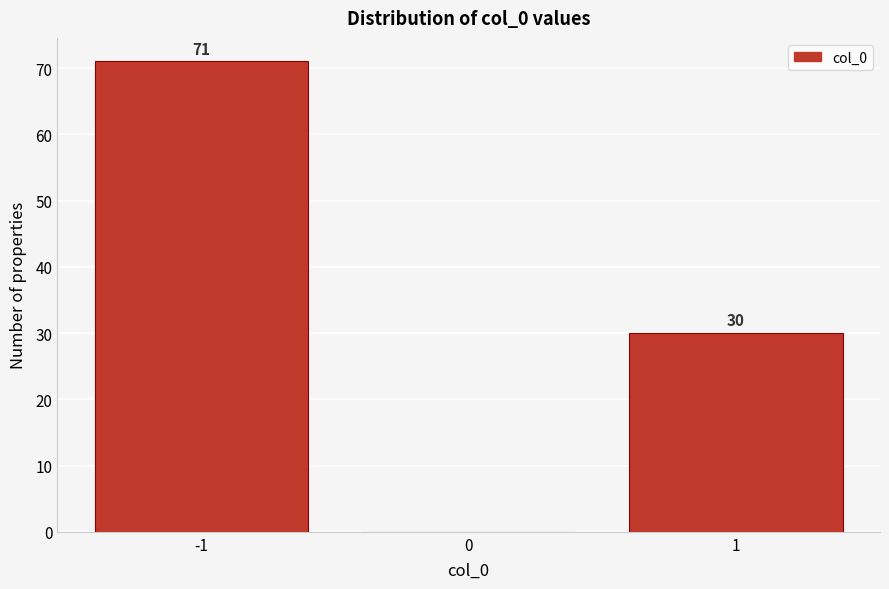

Over which range of the x-axis is the bar tallest?

-1.5 to -0.5